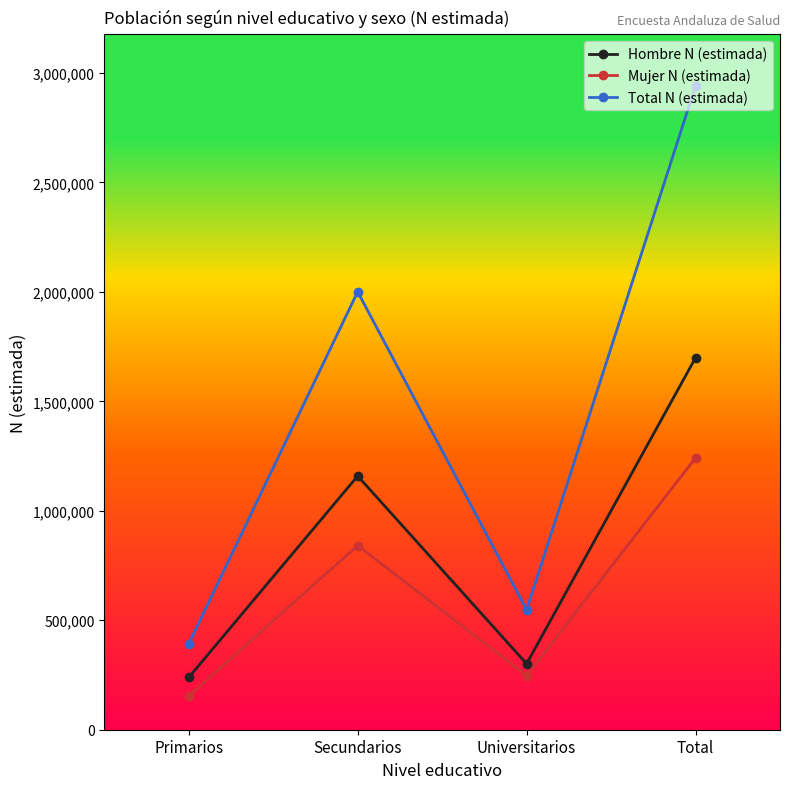

True or false: Hombre N (estimada) has a value of 429454 at Universitarios.

False